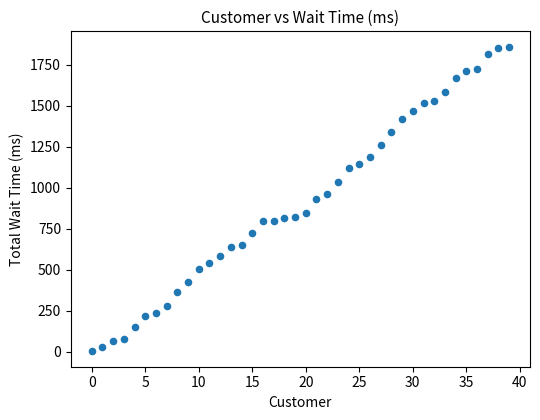

What is the range of Y values (max minus min)?

1857